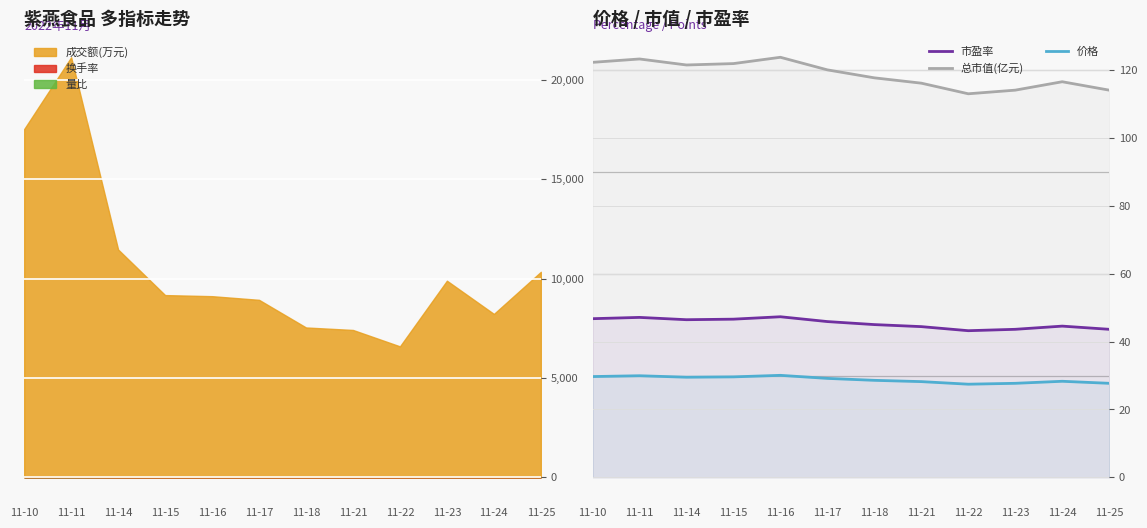

True or false: 市盈率 and 价格 intersect in this chart.

False